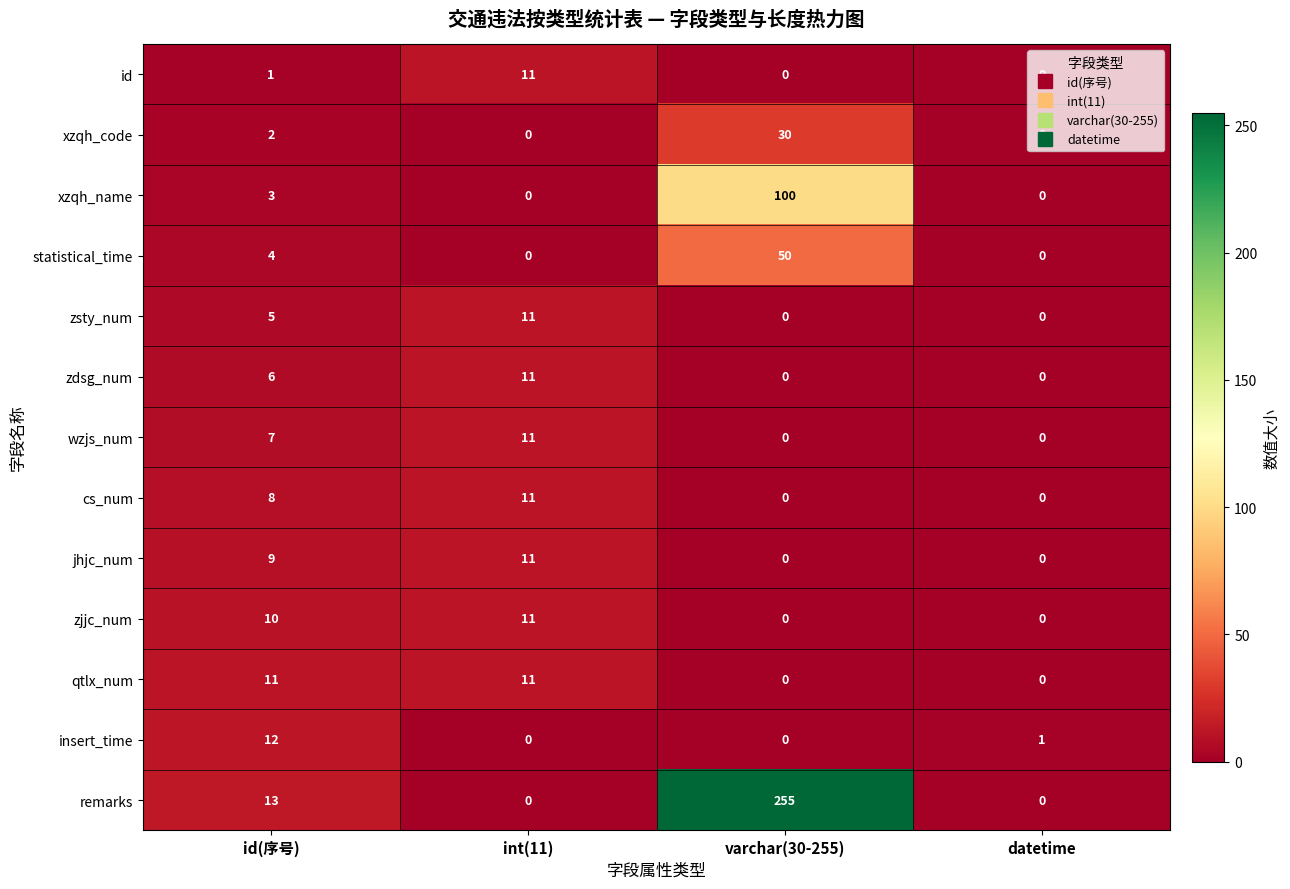

What is the total value across all series at id(序号)?

91